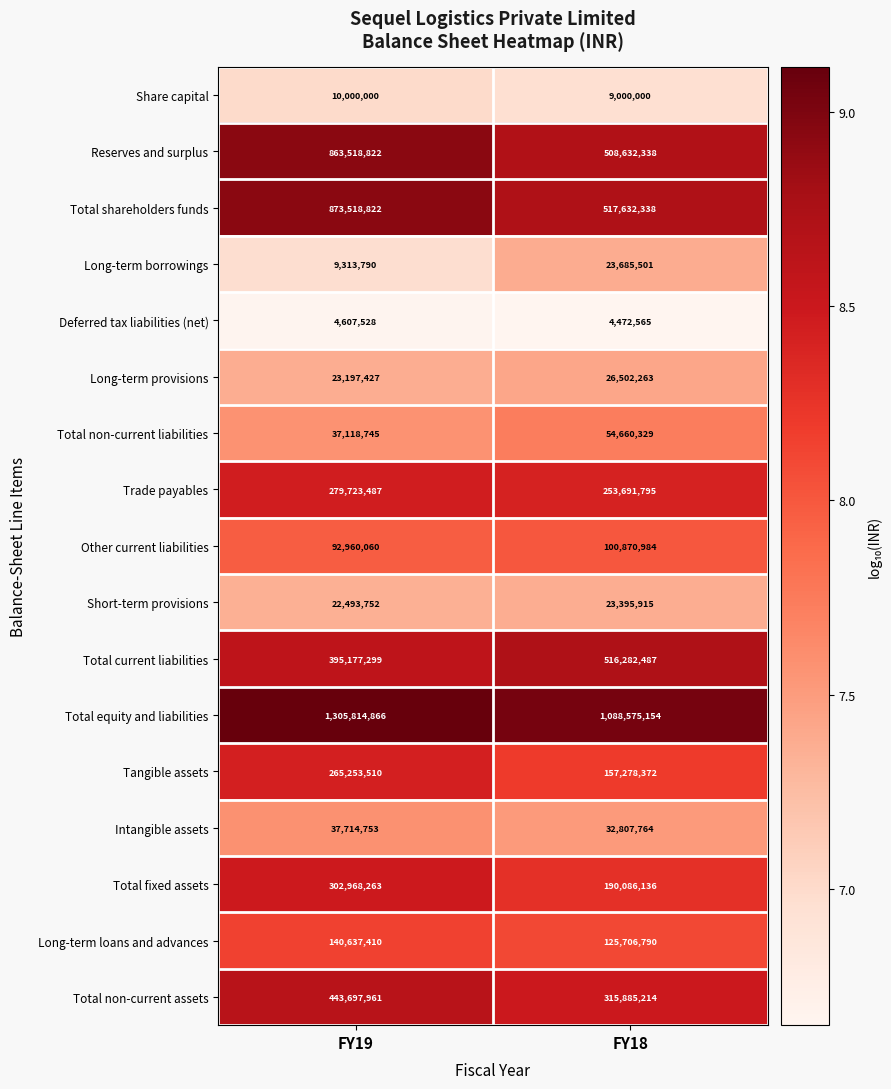

The Total current liabilities series shows 533976464 at FY19. True or false?

False